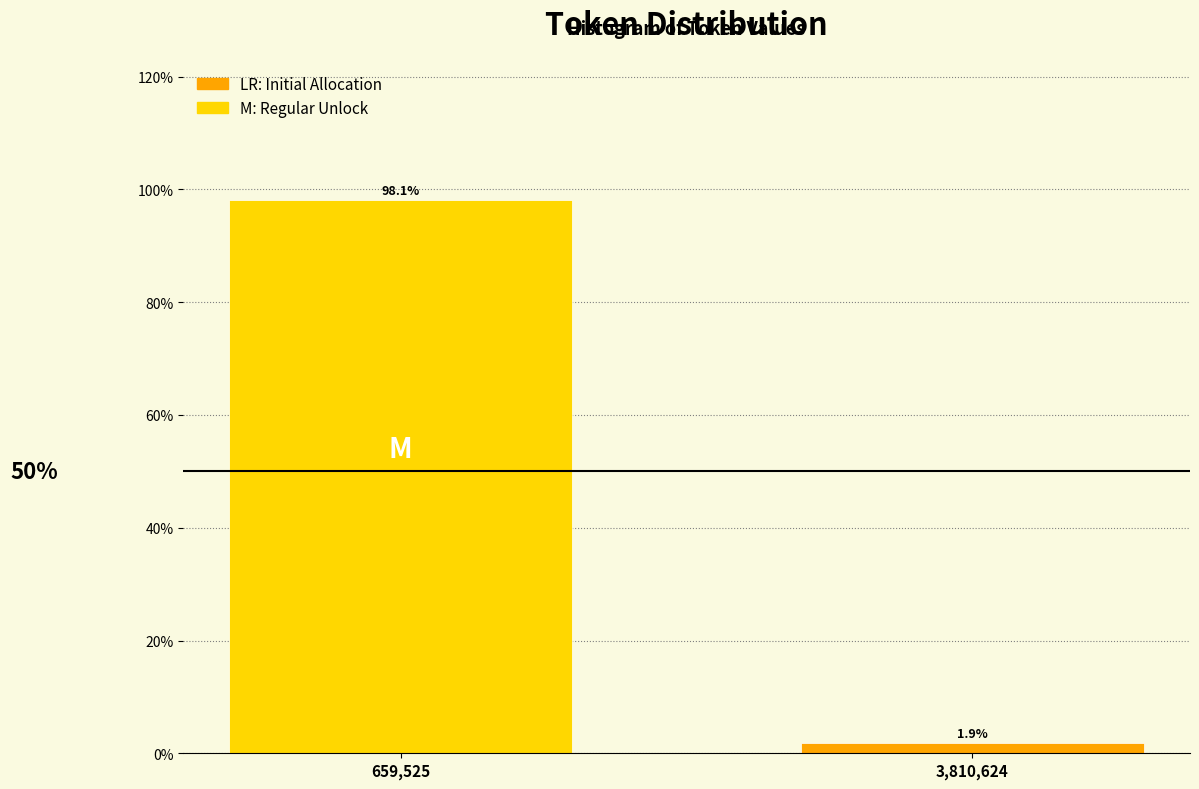

Reading left to right, transcribe all the data shown in this chart.

98.1	1.9